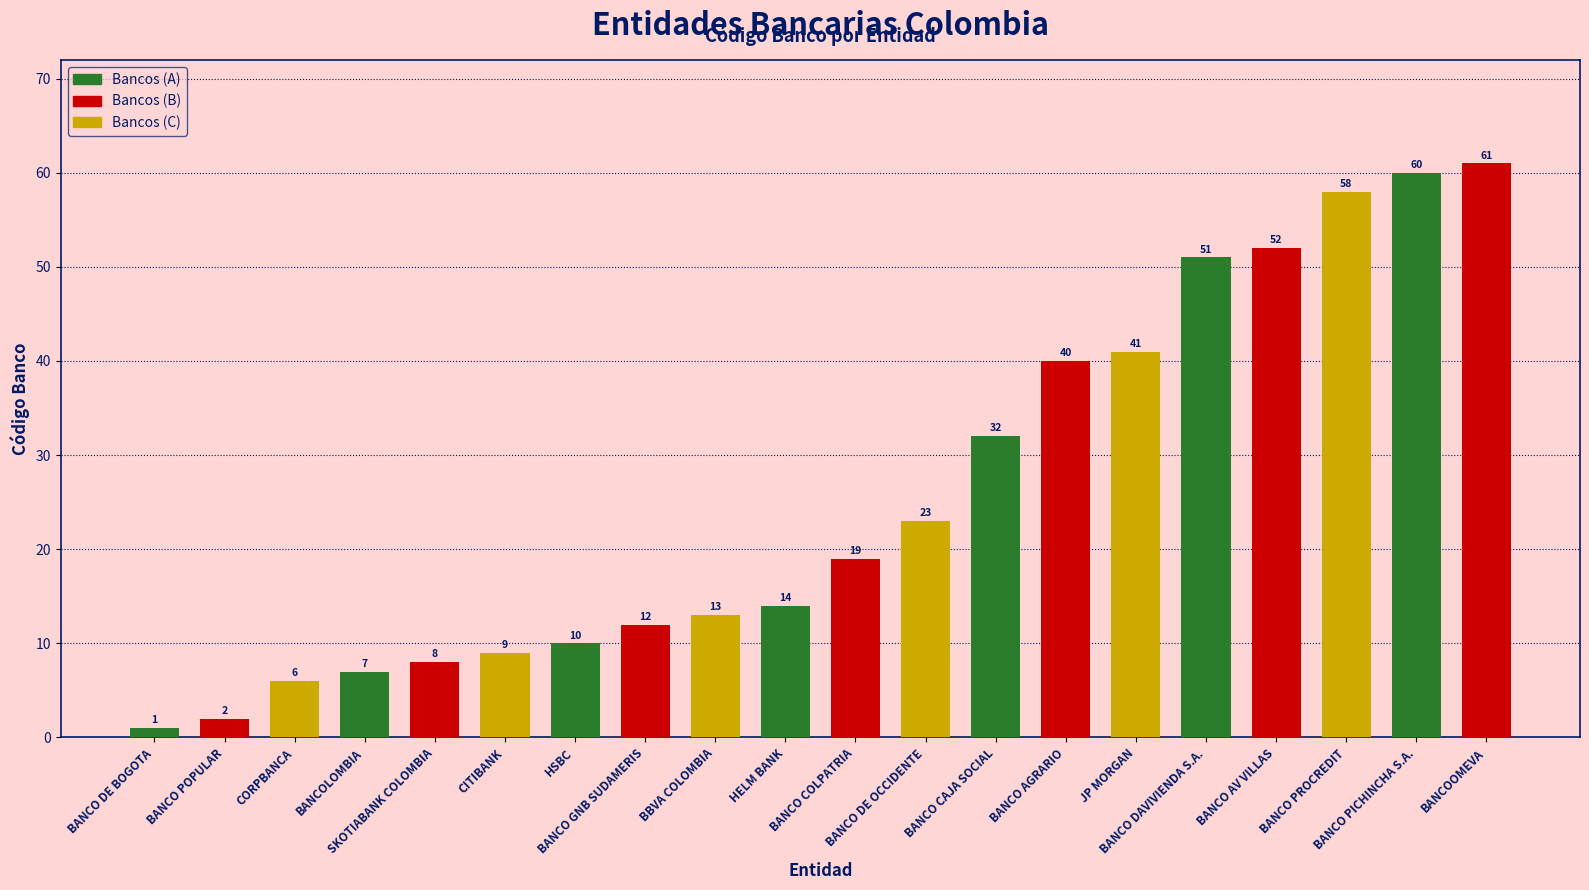

List the labels in order of value, largest first.

BANCOOMEVA, BANCO PICHINCHA S.A., BANCO PROCREDIT, BANCO AV VILLAS, BANCO DAVIVIENDA S.A., JP MORGAN, BANCO AGRARIO, BANCO CAJA SOCIAL, BANCO DE OCCIDENTE, BANCO COLPATRIA, HELM BANK, BBVA COLOMBIA, BANCO GNB SUDAMERIS, HSBC, CITIBANK, SKOTIABANK COLOMBIA, BANCOLOMBIA, CORPBANCA, BANCO POPULAR, BANCO DE BOGOTA